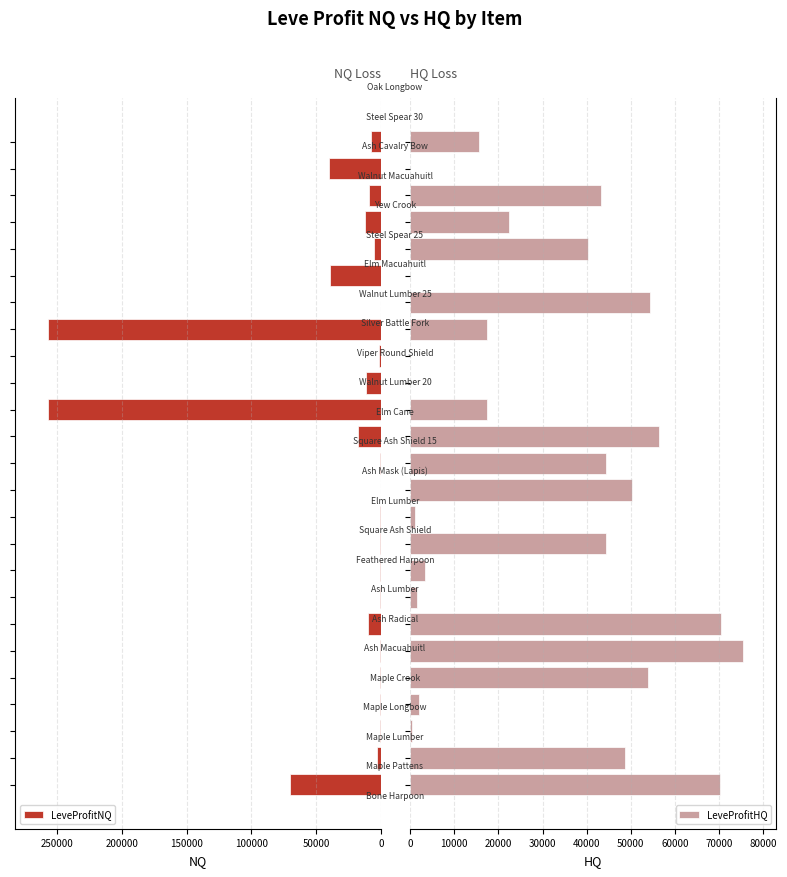

What is the difference between the highest and lowest values at 9?

43597.3